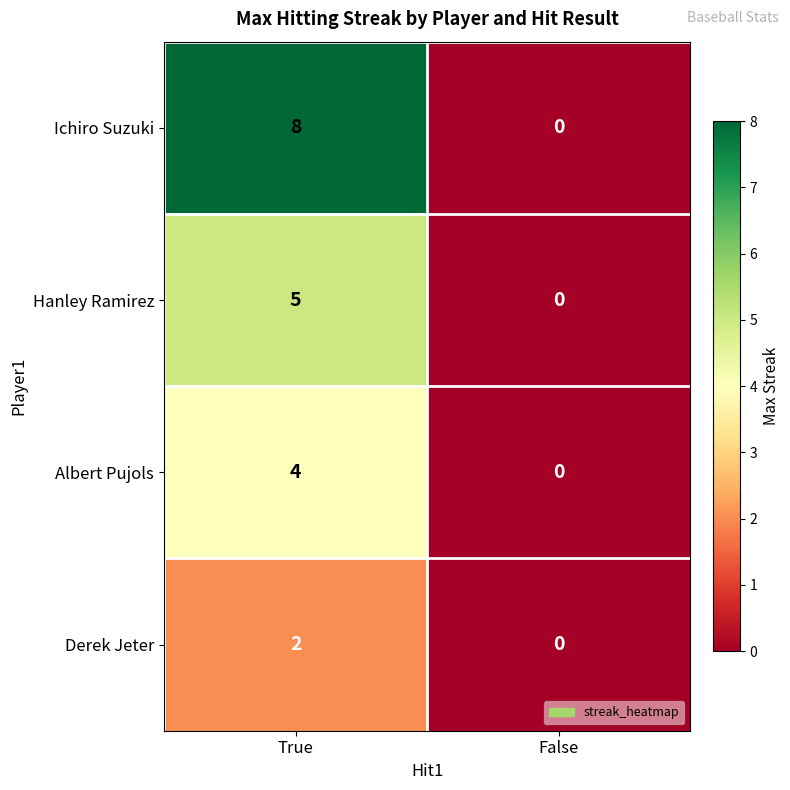

Reading left to right, transcribe all the data shown in this chart.

Ichiro Suzuki: 8	0
Hanley Ramirez: 5	0
Albert Pujols: 4	0
Derek Jeter: 2	0